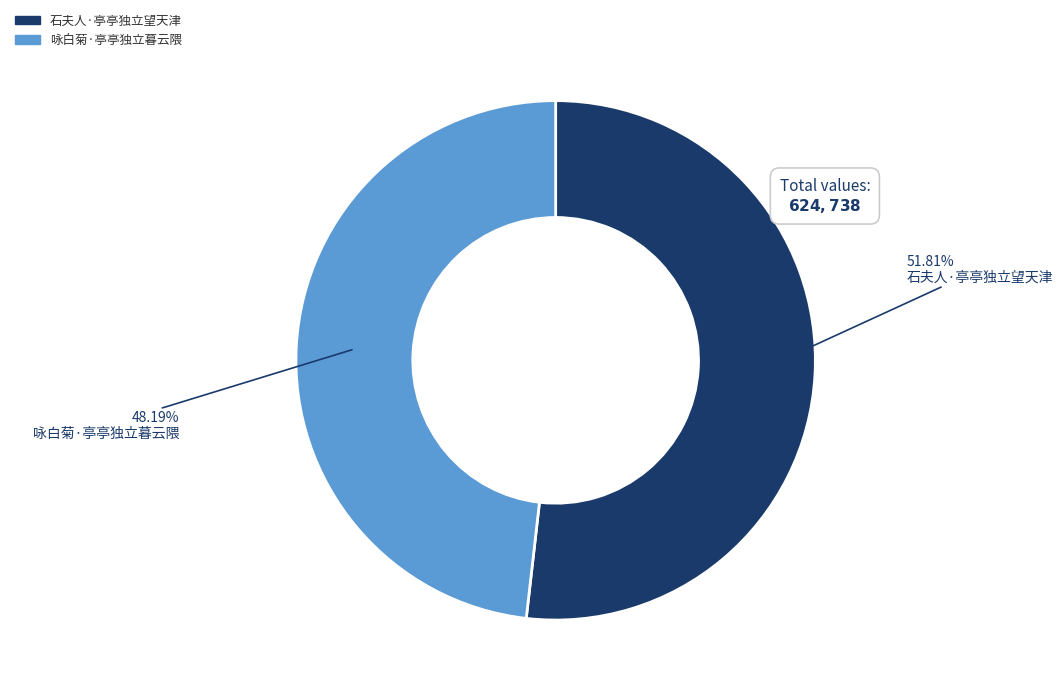

Rank the categories by value from lowest to highest.

咏白菊·亭亭独立暮云隈, 石夫人·亭亭独立望天津